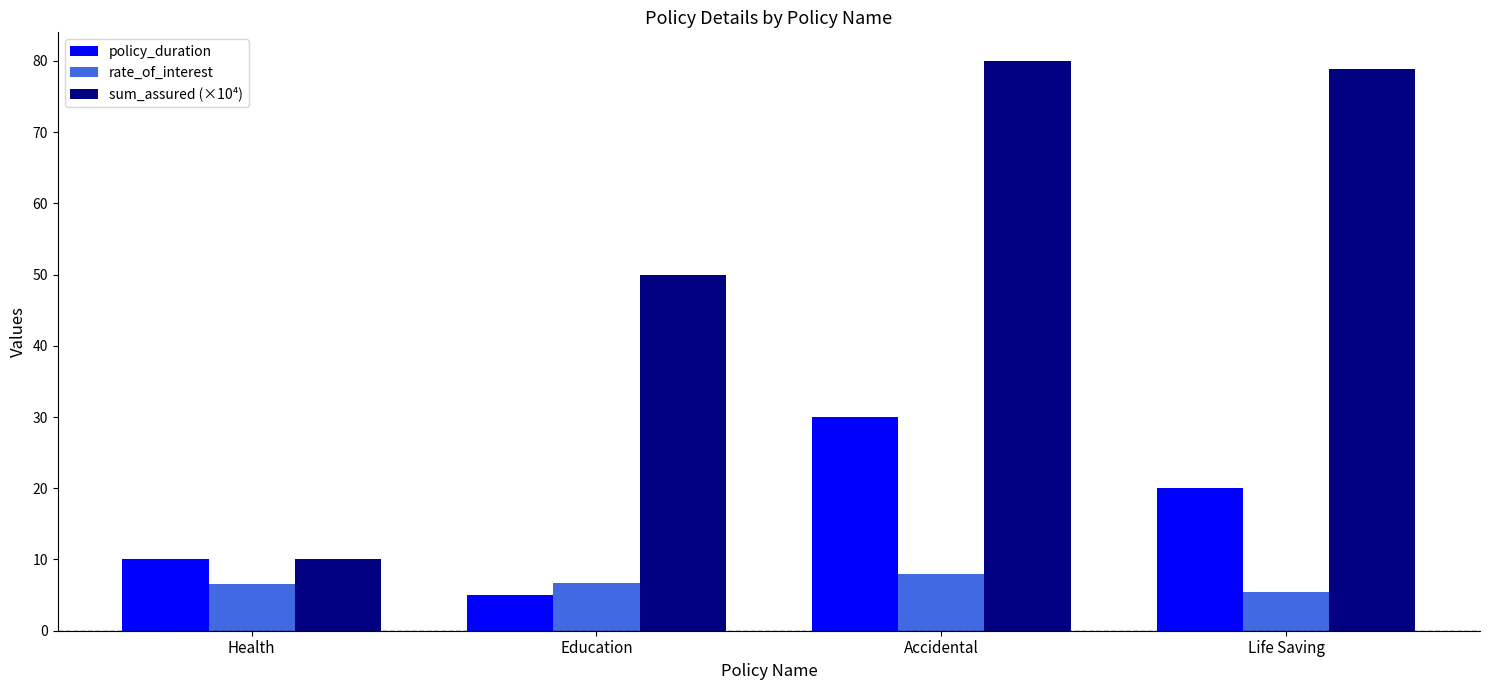

What is the difference between the policy_duration values at Accidental and Health?

20.0